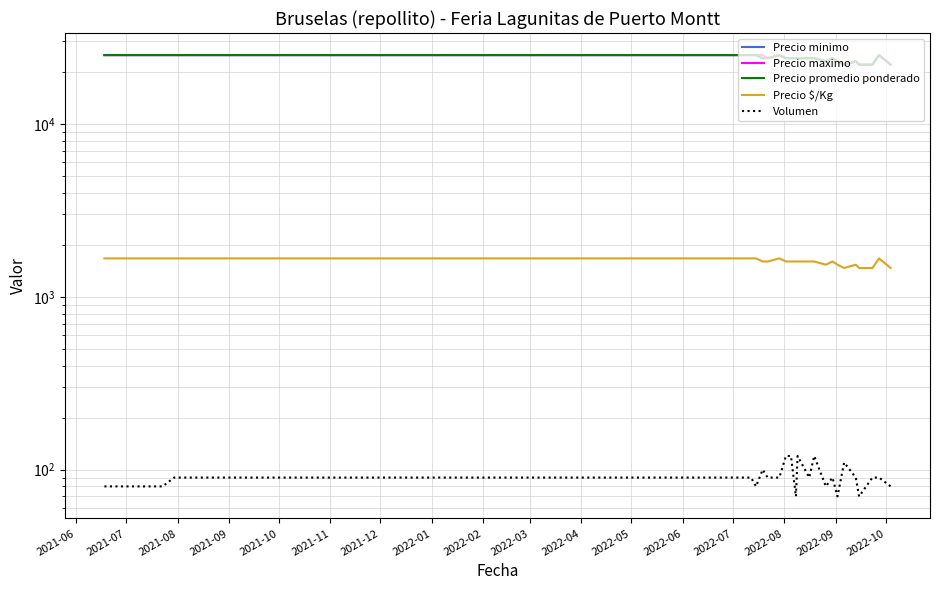

True or false: Precio maximo and Precio minimo cross at least once.

False